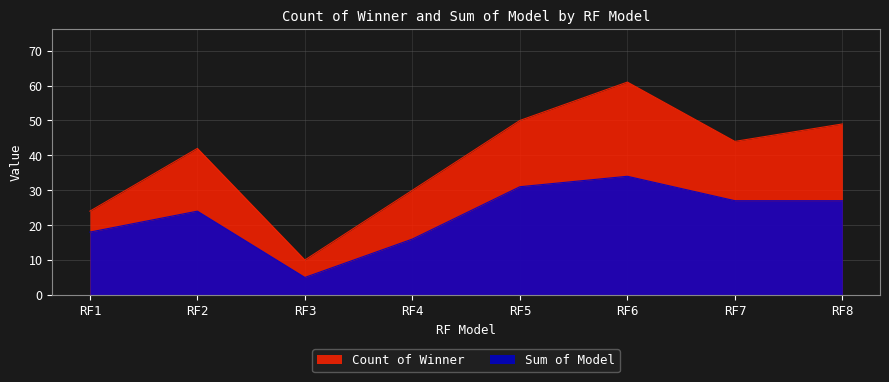

List the series in order of their overall mean, lowest first.

Sum of Model, Count of Winner